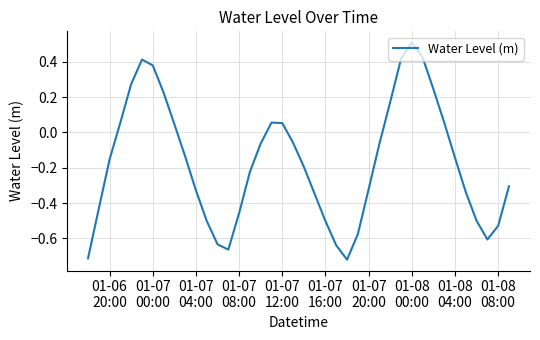

How many series are shown in this chart?

1